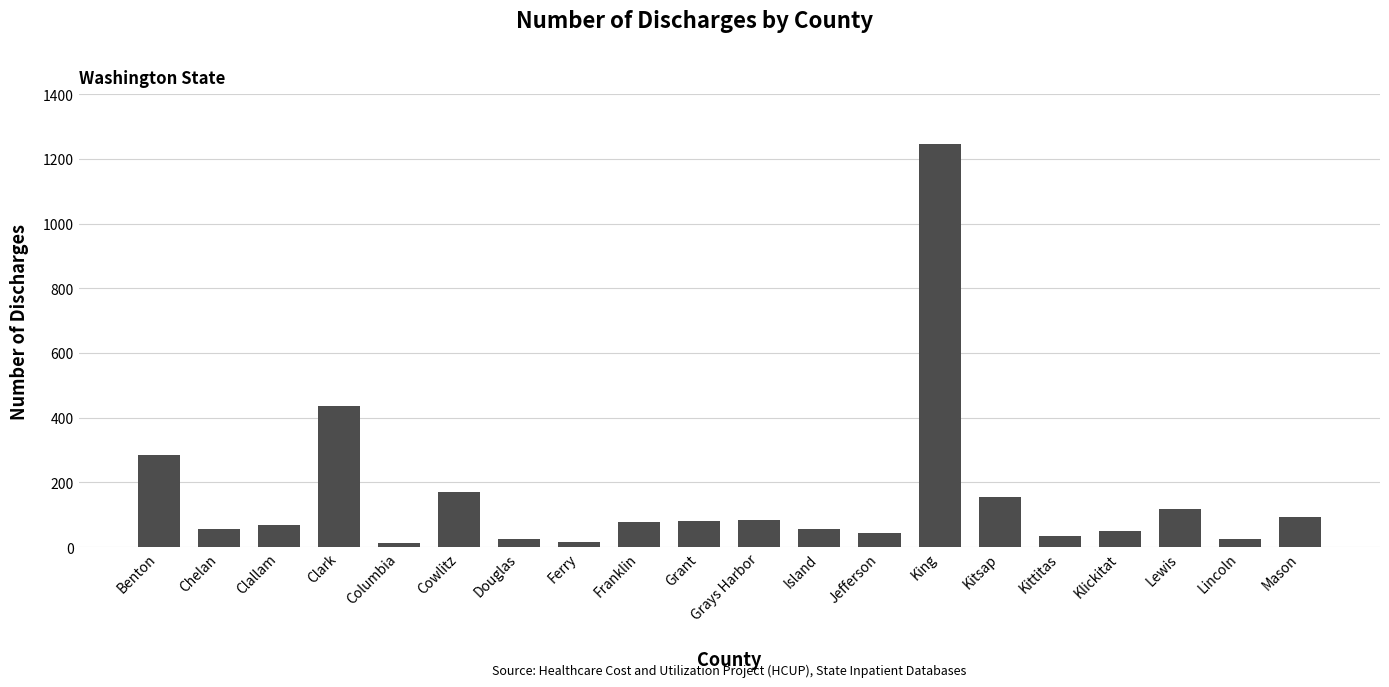

What is the greatest value displayed?

1246